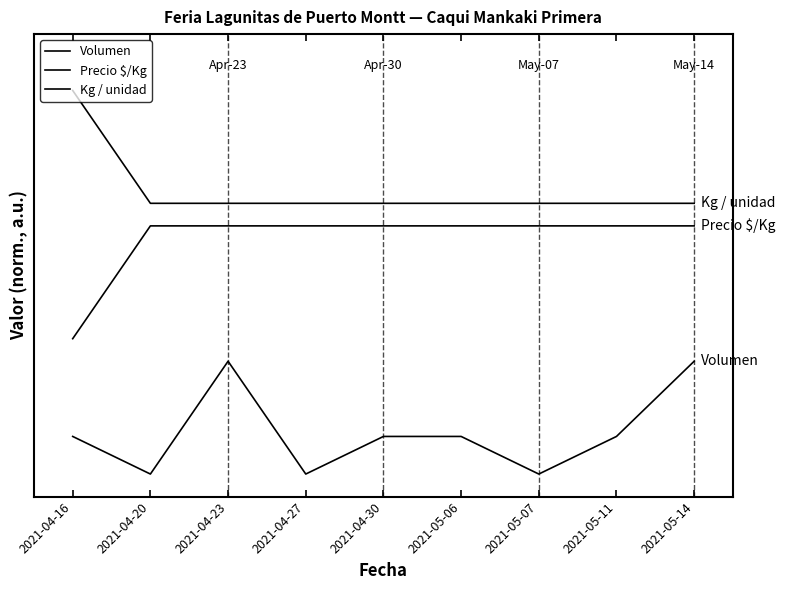

Does the chart have visible grid lines?

No